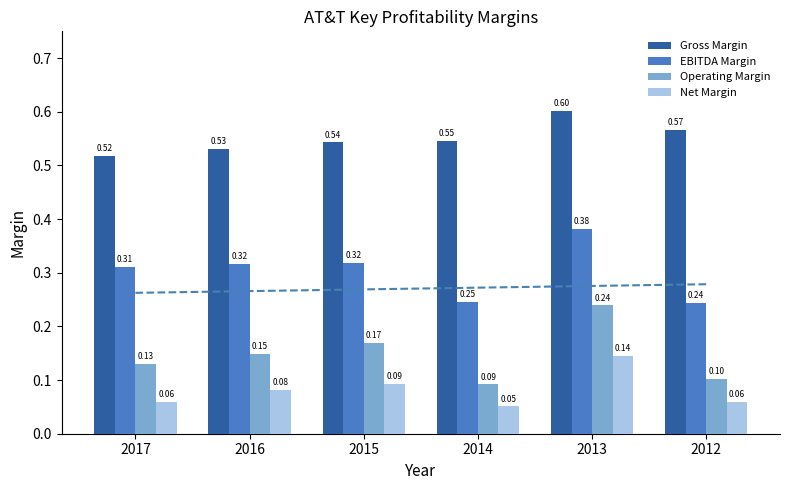

Which series has the largest range (max minus min)?

Operating Margin